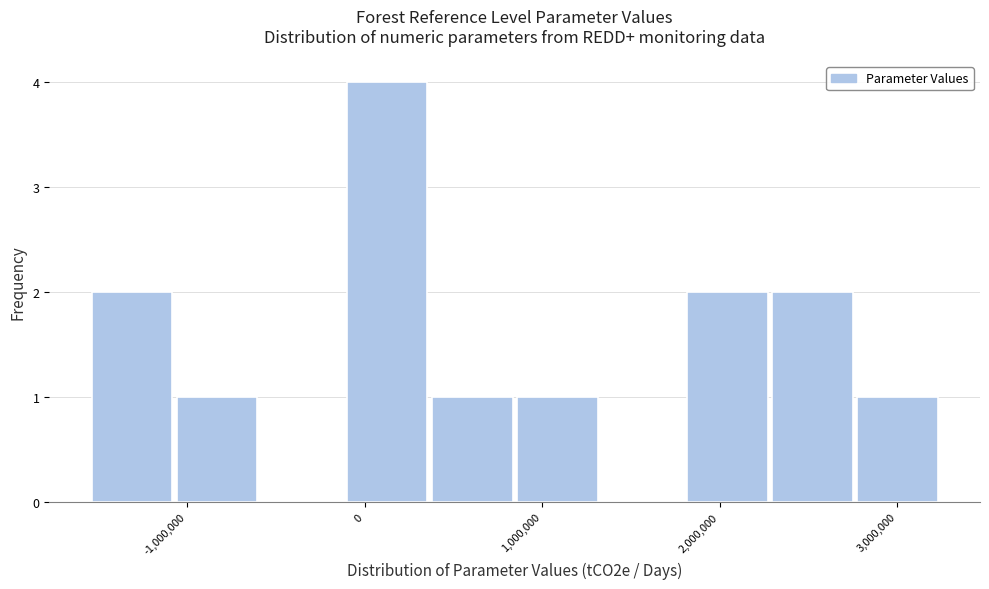

Reading left to right, transcribe this chart: for each bar, give the range it covers on the x-axis and its height. Neither the bar edges nor the heights are printed on the chart, so give them approximately, as read against the axes.

-1500000 to -1100000: 2
-1100000 to -600000: 1
-600000 to -100000: 0
-100000 to 400000: 4
400000 to 900000: 1
900000 to 1300000: 1
1300000 to 1800000: 0
1800000 to 2300000: 2
2300000 to 2800000: 2
2800000 to 3300000: 1